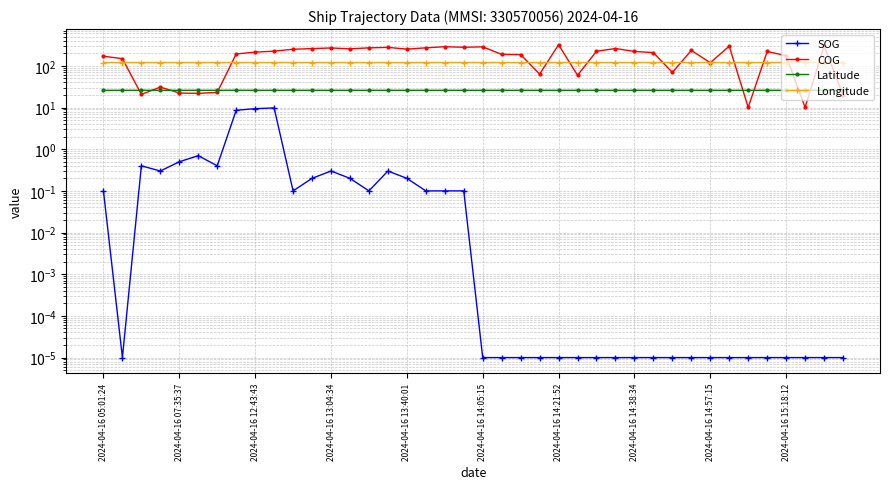

True or false: SOG and COG intersect in this chart.

False